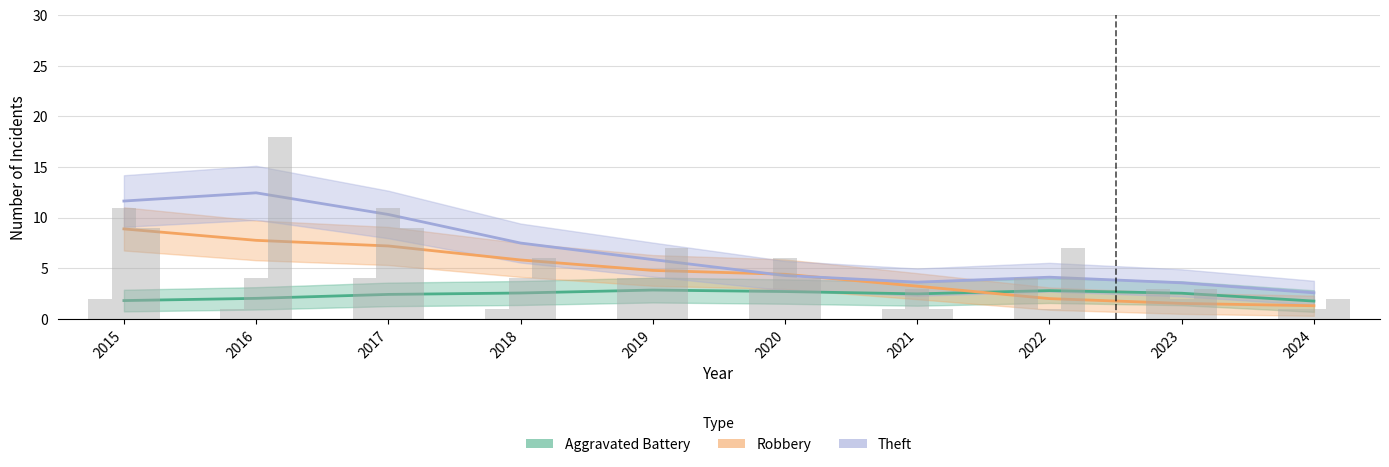

What is the sum of all Robbery values?

47